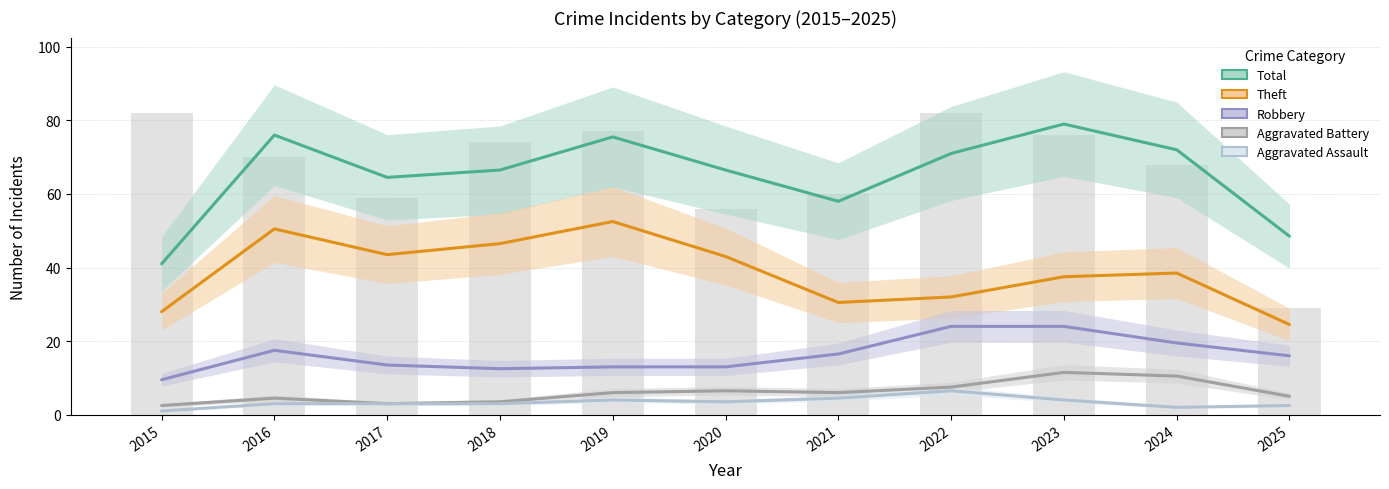

Reading left to right, what are all the values shown in this chart?

Total: 41.0	76.0	64.5	66.5	75.5	66.5	58.0	71.0	79.0	72.0	48.5
Theft: 28.0	50.5	43.5	46.5	52.5	43.0	30.5	32.0	37.5	38.5	24.5
Robbery: 9.5	17.5	13.5	12.5	13.0	13.0	16.5	24.0	24.0	19.5	16.0
Aggravated Battery: 2.5	4.5	3.0	3.5	6.0	6.5	6.0	7.5	11.5	10.5	5.0
Aggravated Assault: 1.0	3.0	3.0	3.0	4.0	3.5	4.5	6.5	4.0	2.0	2.5